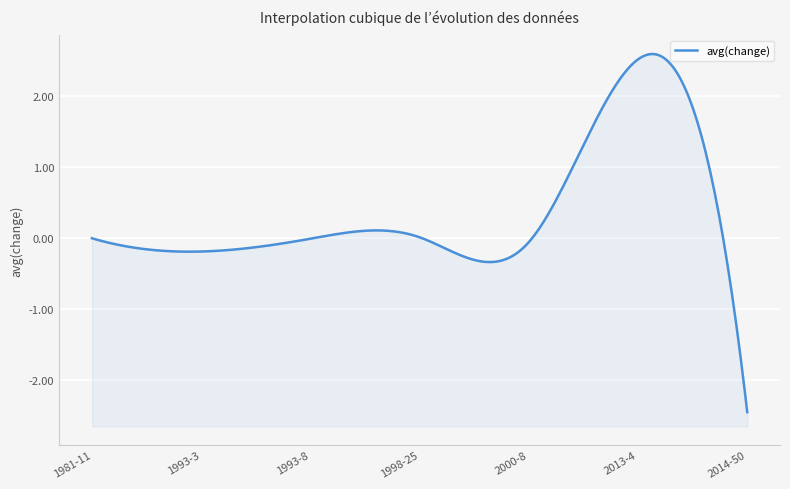

True or false: the data shows 4.5 at 2013-4.

False